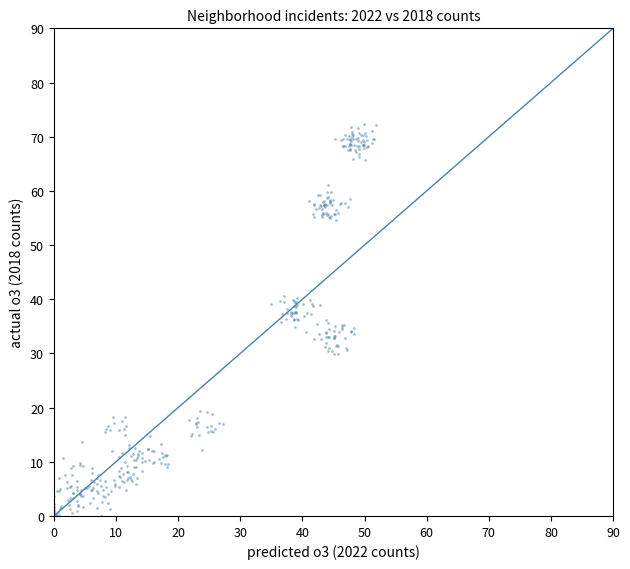

What is the range of Y values (max minus min)?

72.4